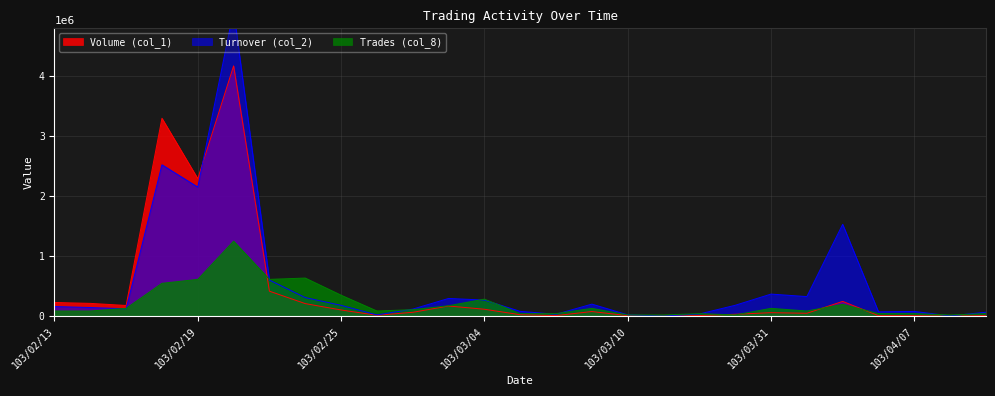

After their last crossing, which series has the higher values: Volume (col_1) or Trades (col_8)?

Trades (col_8)